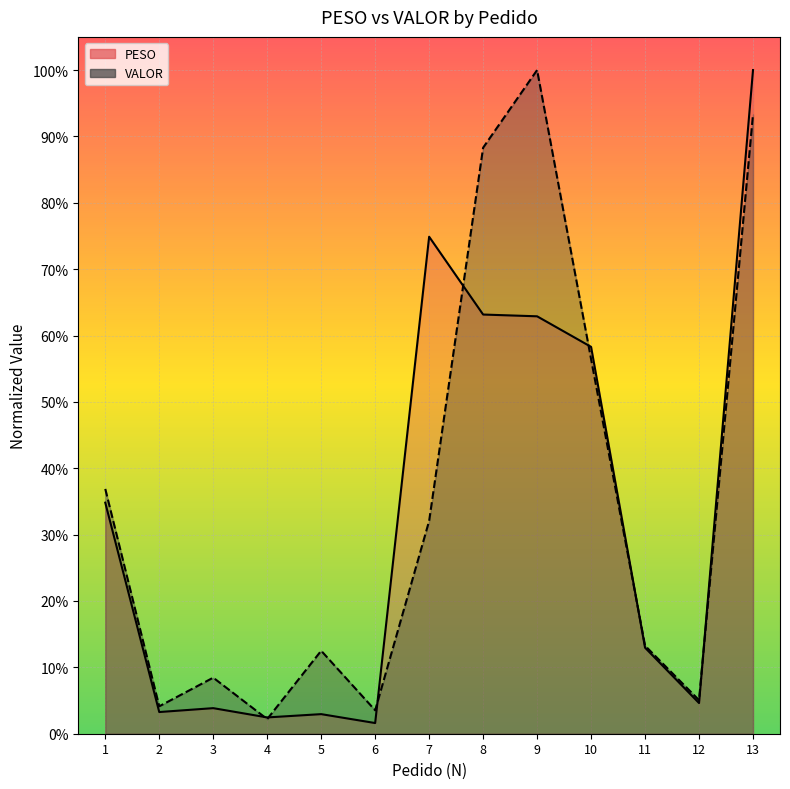

Which series changed the most between 5 and 13?

PESO